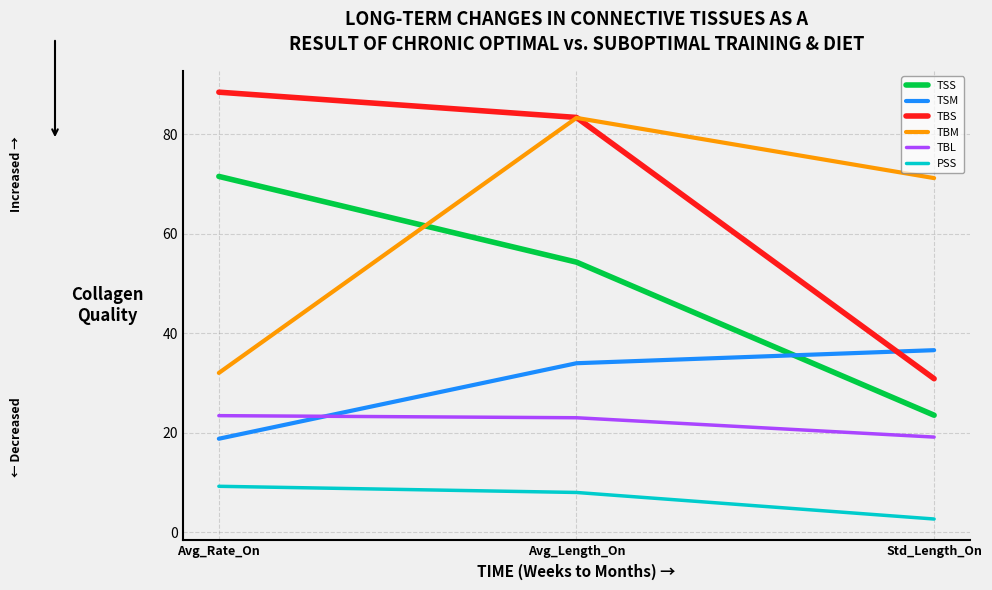

Reading left to right, list all the values displayed in this chart.

TSS: Avg_Rate_On=71.5	Avg_Length_On=54.3	Std_Length_On=23.5
TSM: Avg_Rate_On=18.8	Avg_Length_On=33.9	Std_Length_On=36.6
TBS: Avg_Rate_On=88.4	Avg_Length_On=83.3	Std_Length_On=30.8
TBM: Avg_Rate_On=32.0	Avg_Length_On=83.2	Std_Length_On=71.1
TBL: Avg_Rate_On=23.4	Avg_Length_On=23.0	Std_Length_On=19.1
PSS: Avg_Rate_On=9.2	Avg_Length_On=8.0	Std_Length_On=2.6